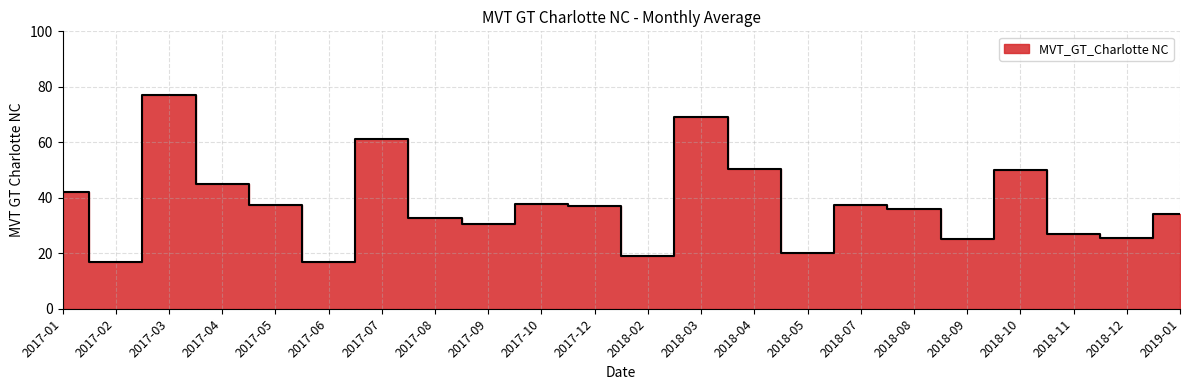

What is the average value?

38.4